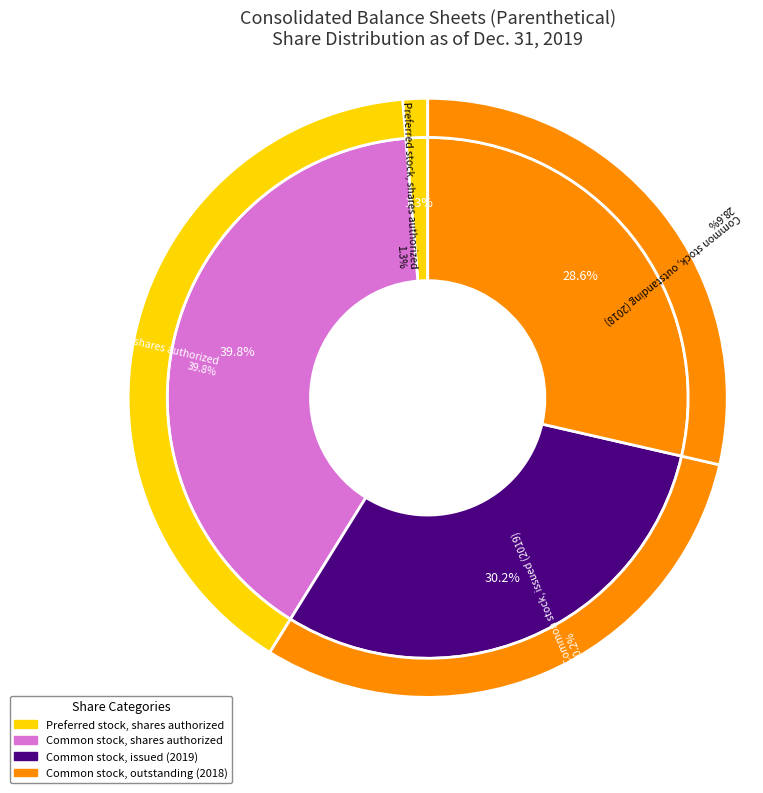

Is it true that Preferred stock, shares authorized is 1% of the pie?

True